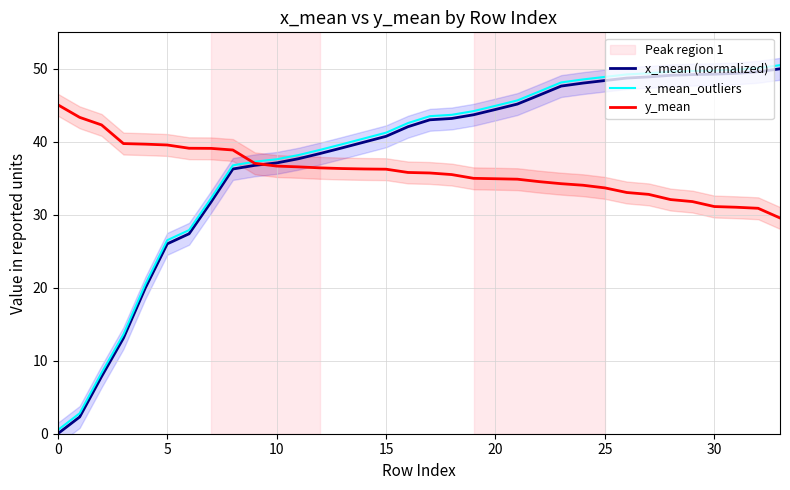

Where is x_mean (normalized) nearest to the value 25?

5